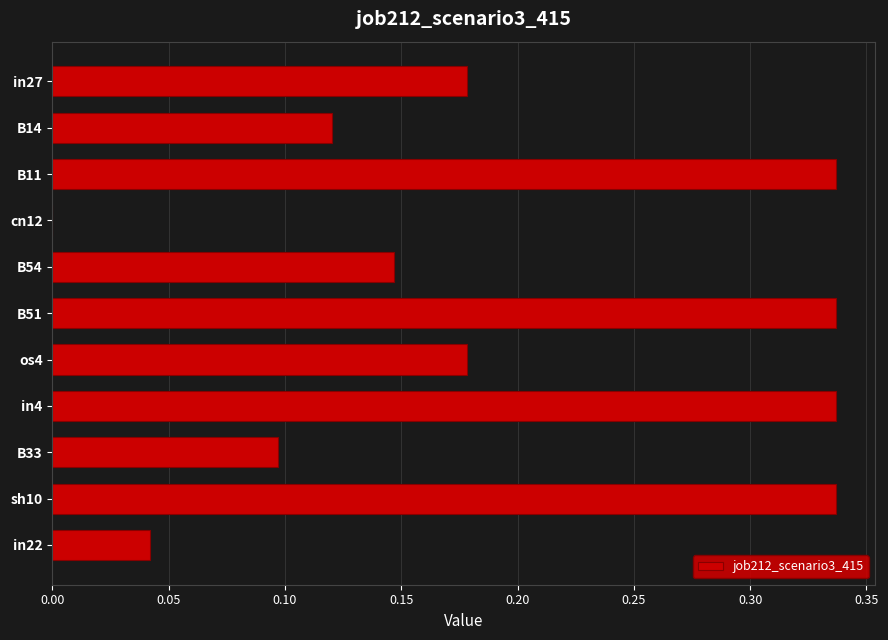

Is it true that the value at B51 is 0.1?

False